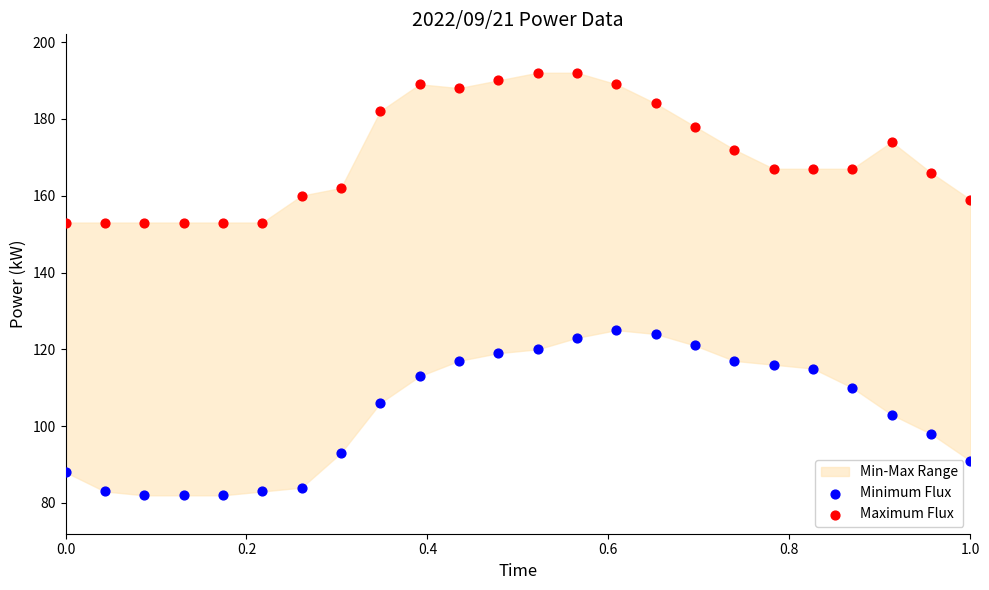

Across all data points, what is the range of Y values (max minus min)?

110